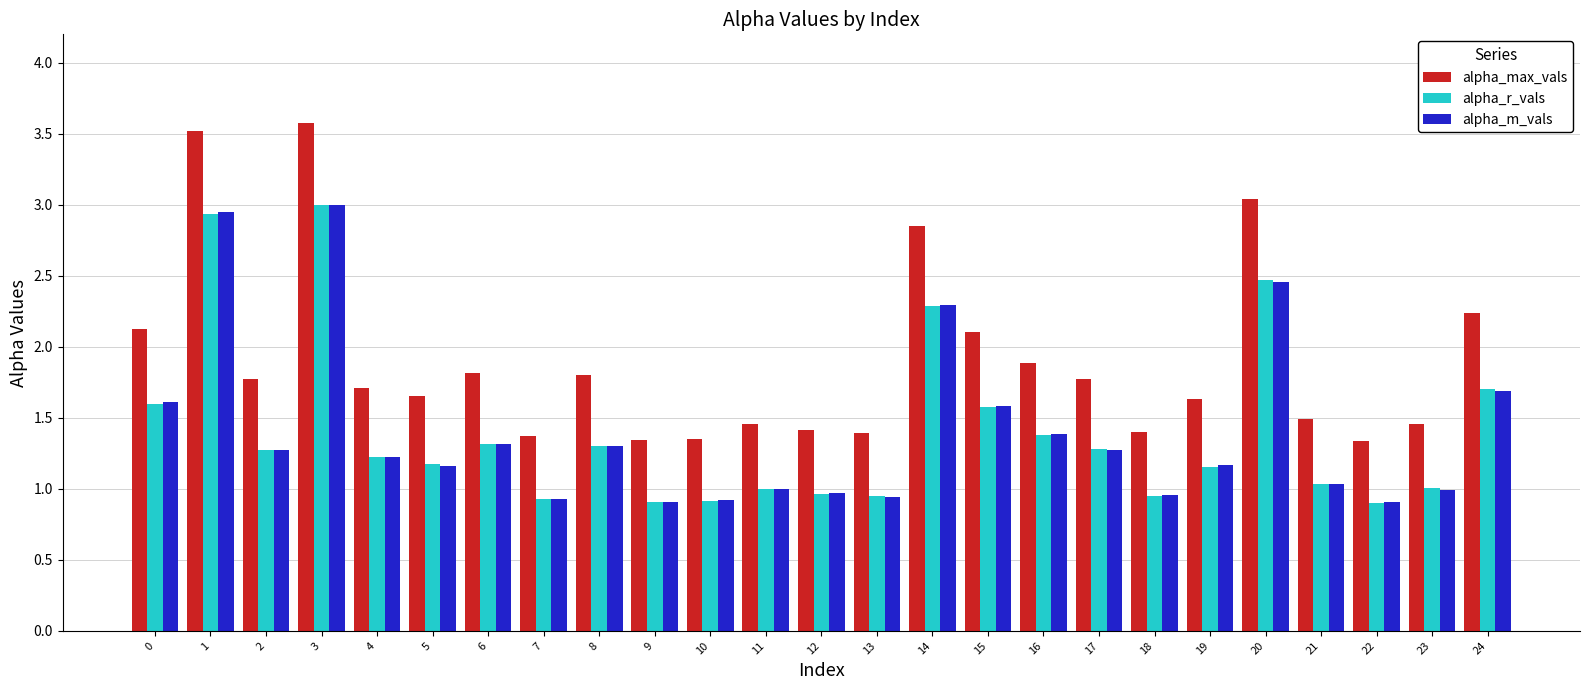

At which label does alpha_max_vals reach its peak?

3